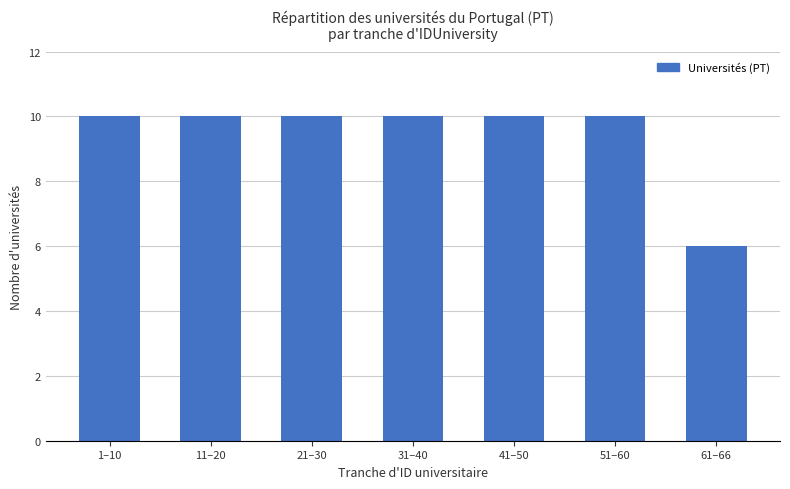

Reading left to right, transcribe all the data shown in this chart.

10	10	10	10	10	10	6